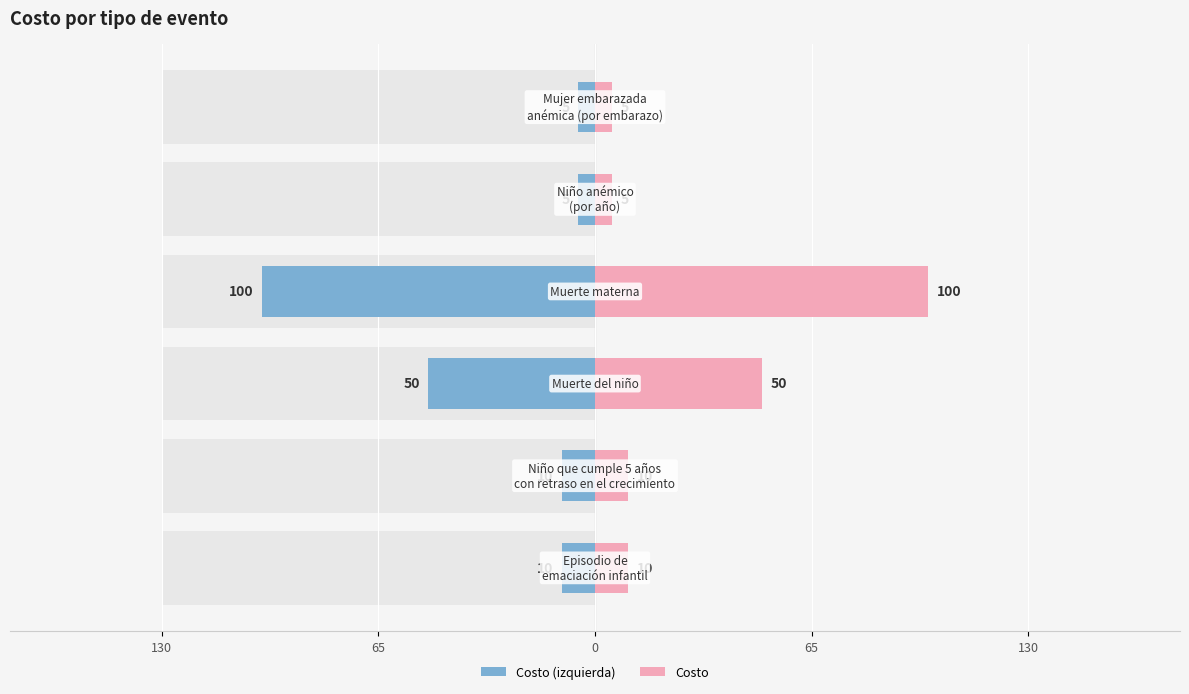

At how many categories does at least one series exceed 5?

4